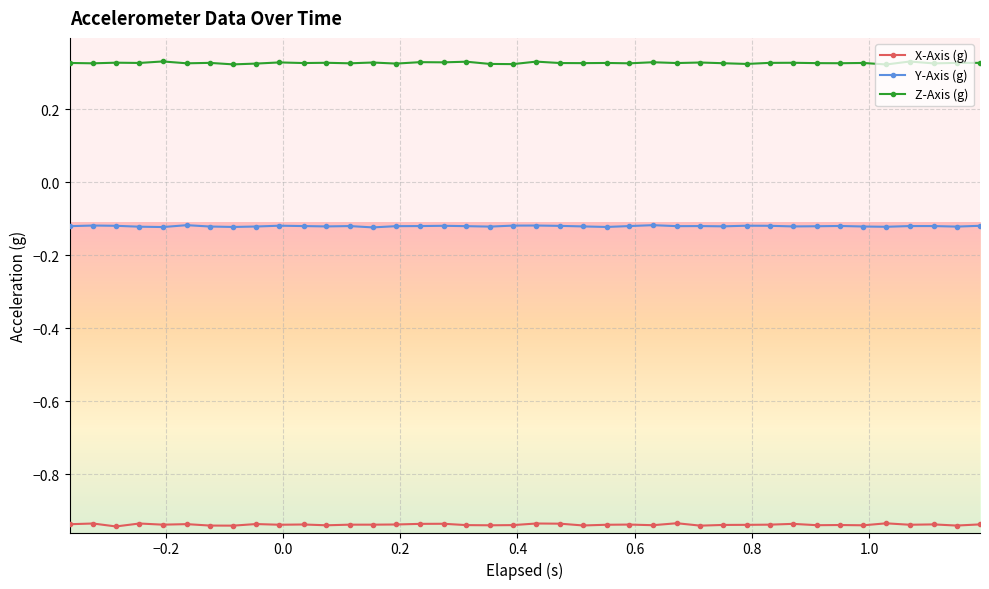

At how many categories does at least one series exceed 0?

40